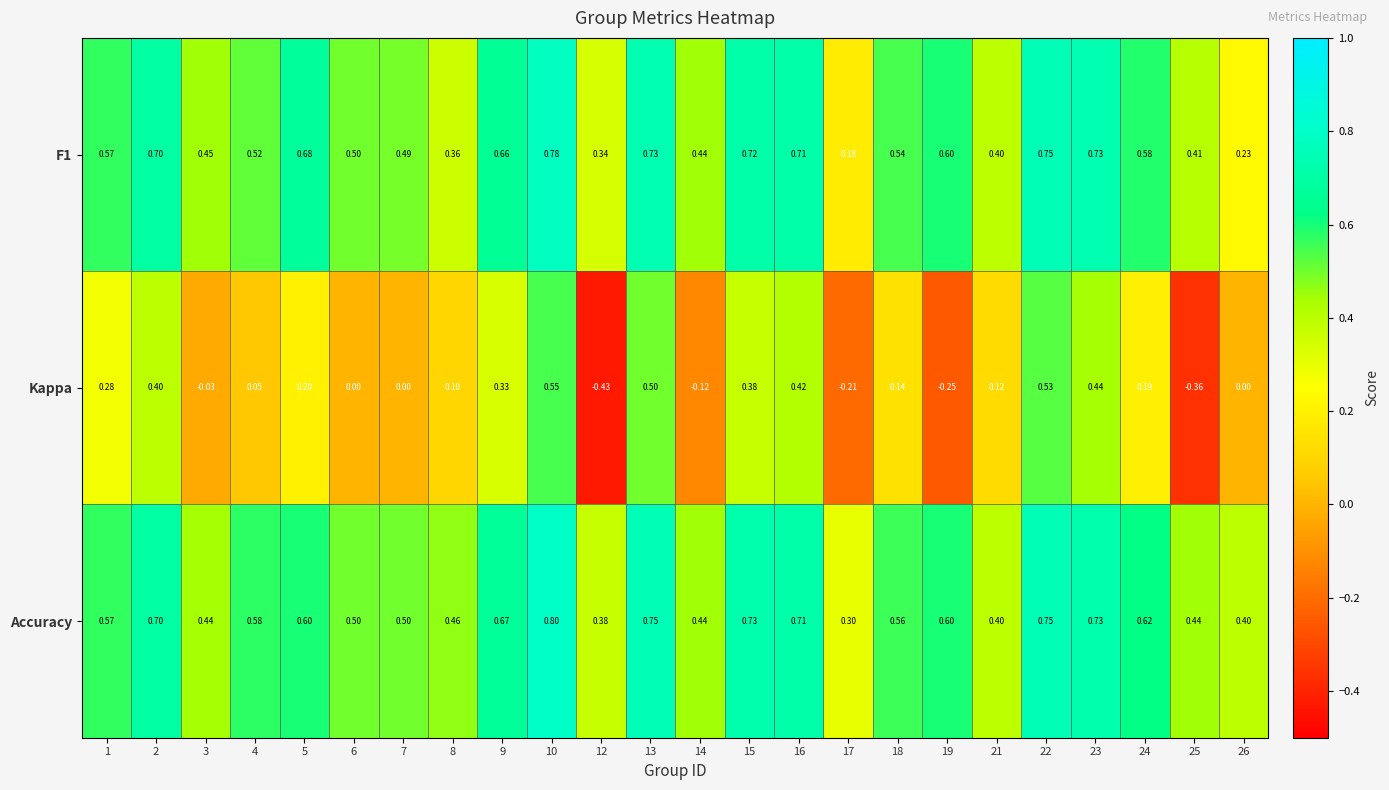

How many categories are shown in the chart?

24